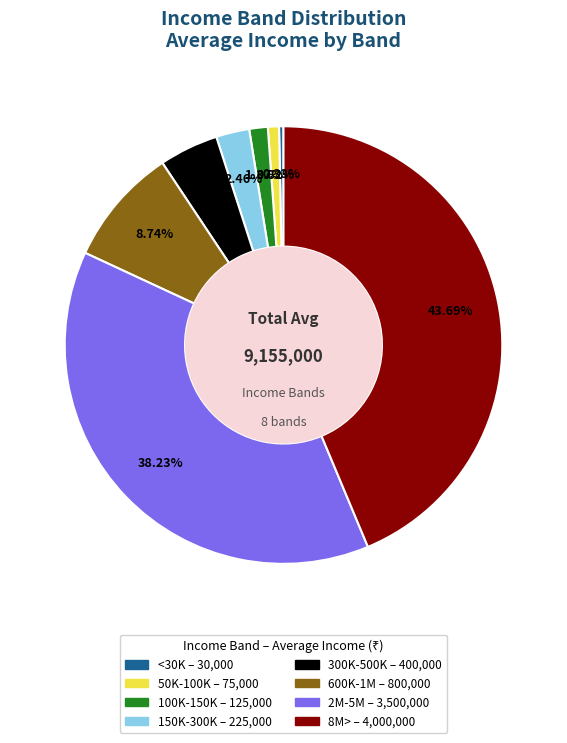

What percentage is the 600K-1M slice, to the nearest percent?

9%